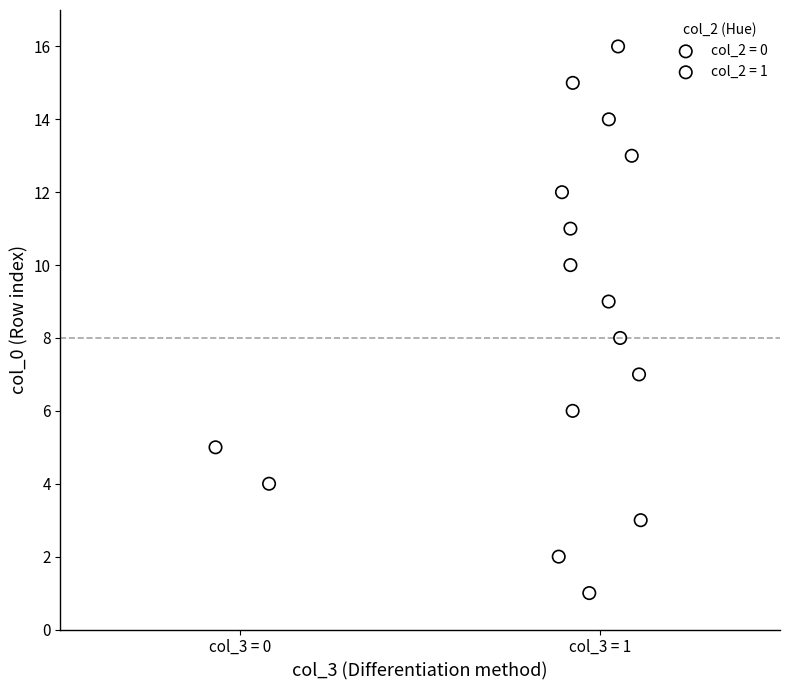

What are all the series names shown in the legend?

col_2 = 0, col_2 = 1